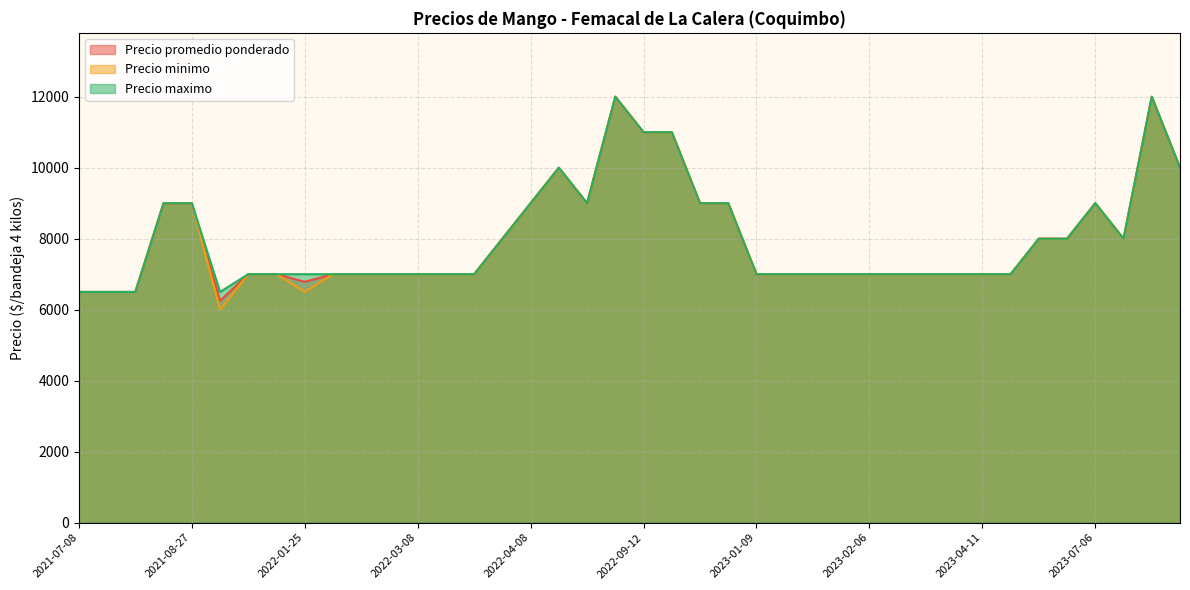

What is the value of the Precio maximo point at the 17th from the left?

9000